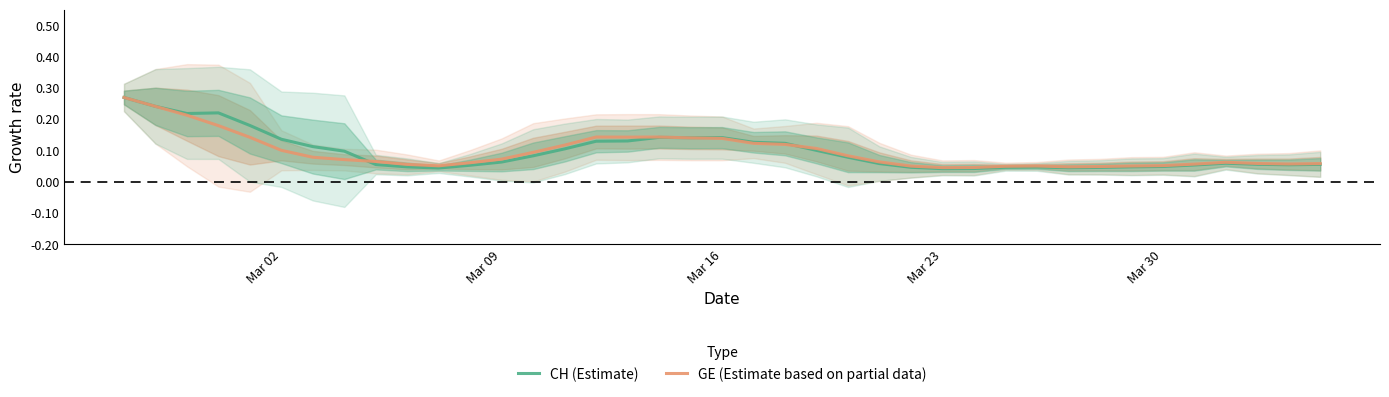

Count the GE (Estimate based on partial data) values in the range 0 to 1.

39